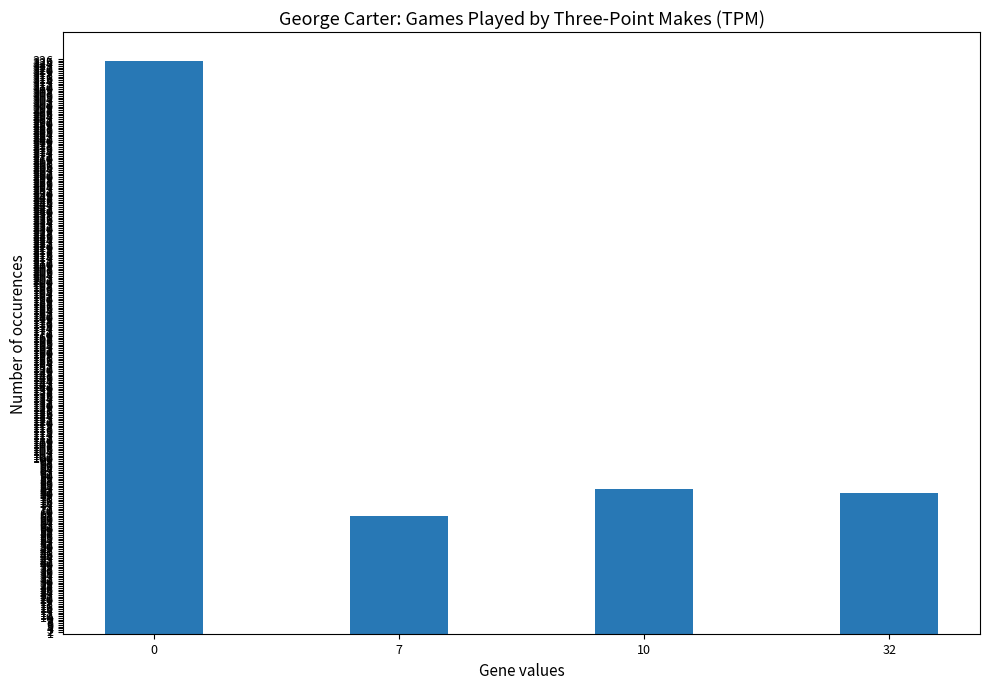

At which category does the chart reach its minimum across all series?

7